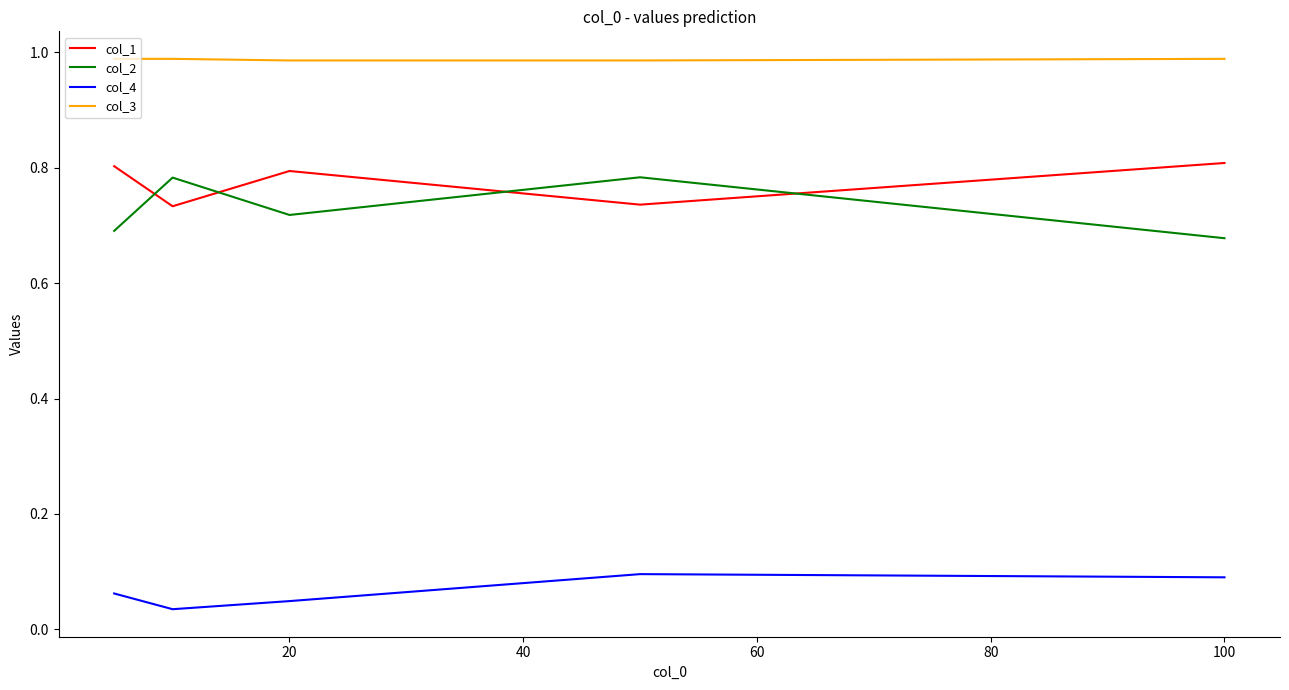

True or false: col_4 and col_2 intersect in this chart.

False